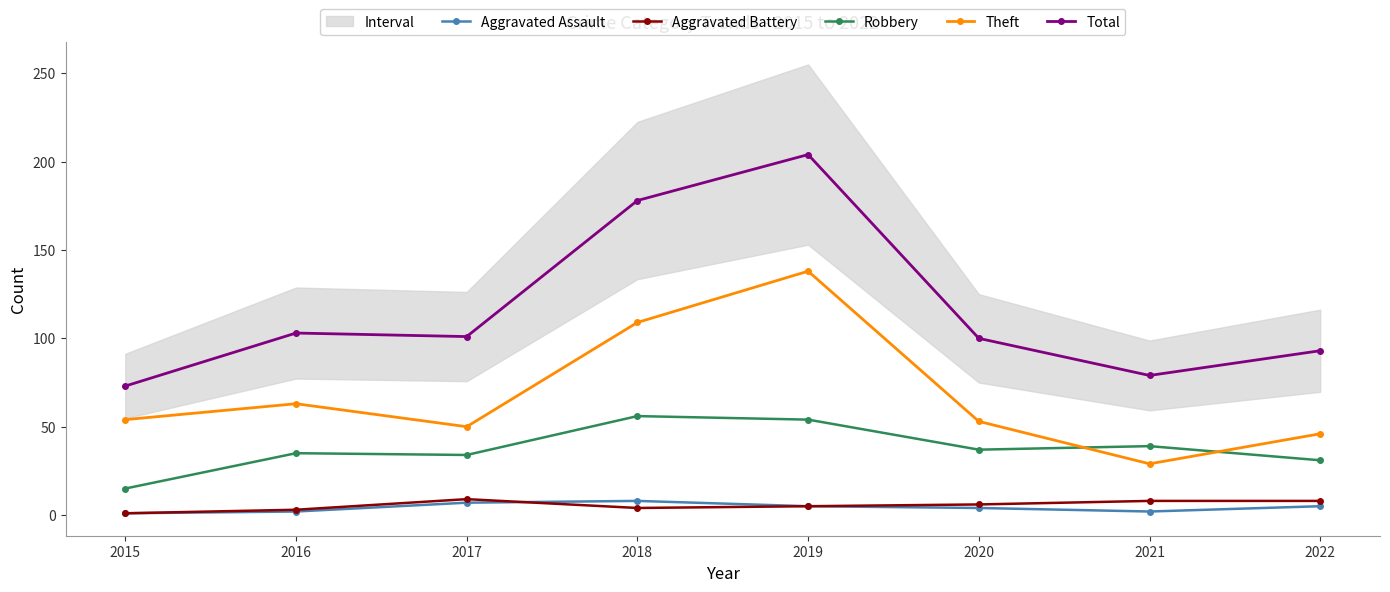

Rank the series at 2016 from highest to lowest value.

Total, Theft, Robbery, Aggravated Battery, Aggravated Assault